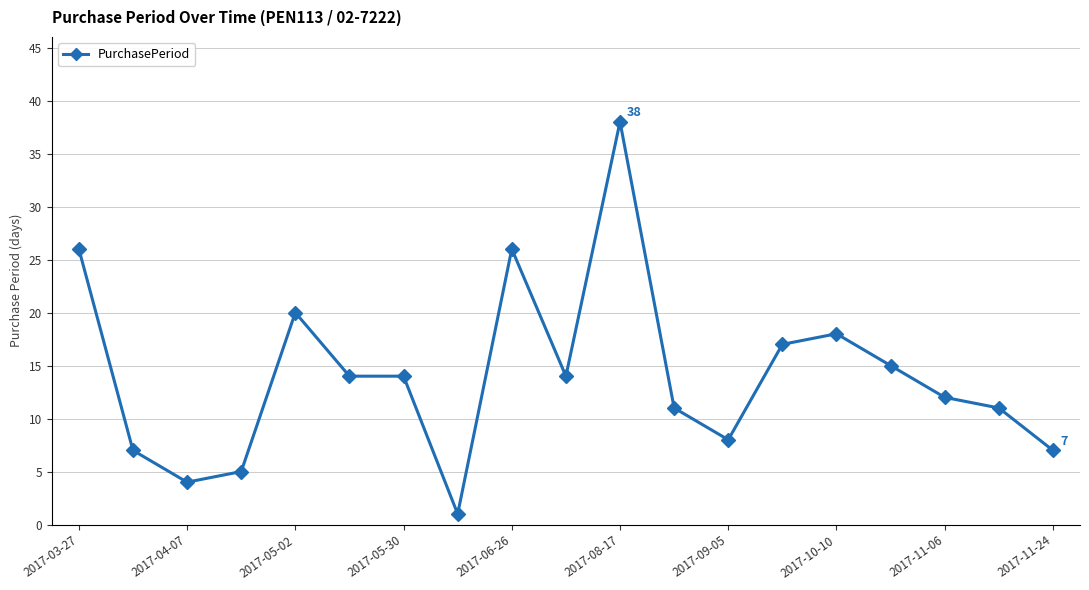

What is the difference between the second highest and second lowest values?

22